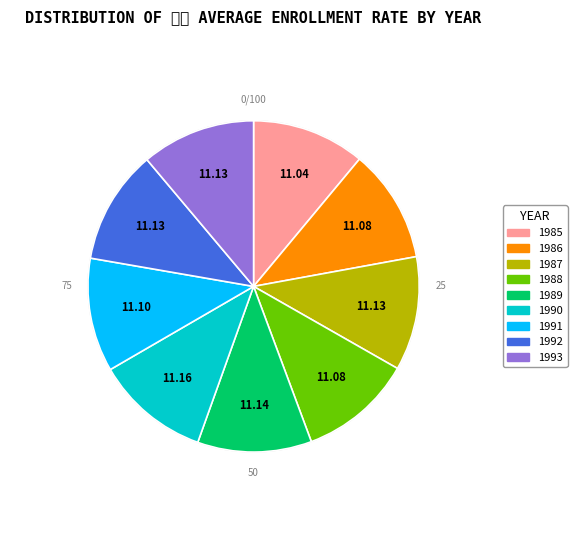

Is it true that 1992 is 11% of the pie?

True